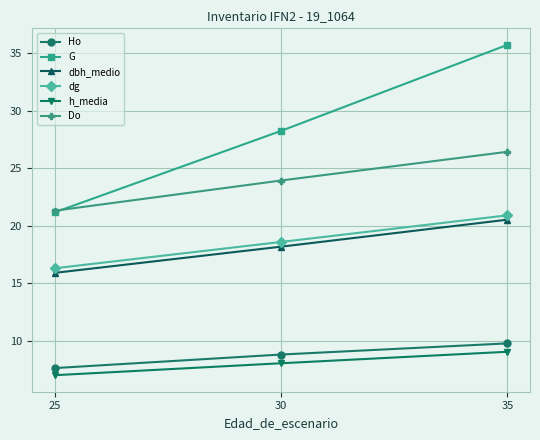

Between 30 and 35, which series saw the biggest shift?

G